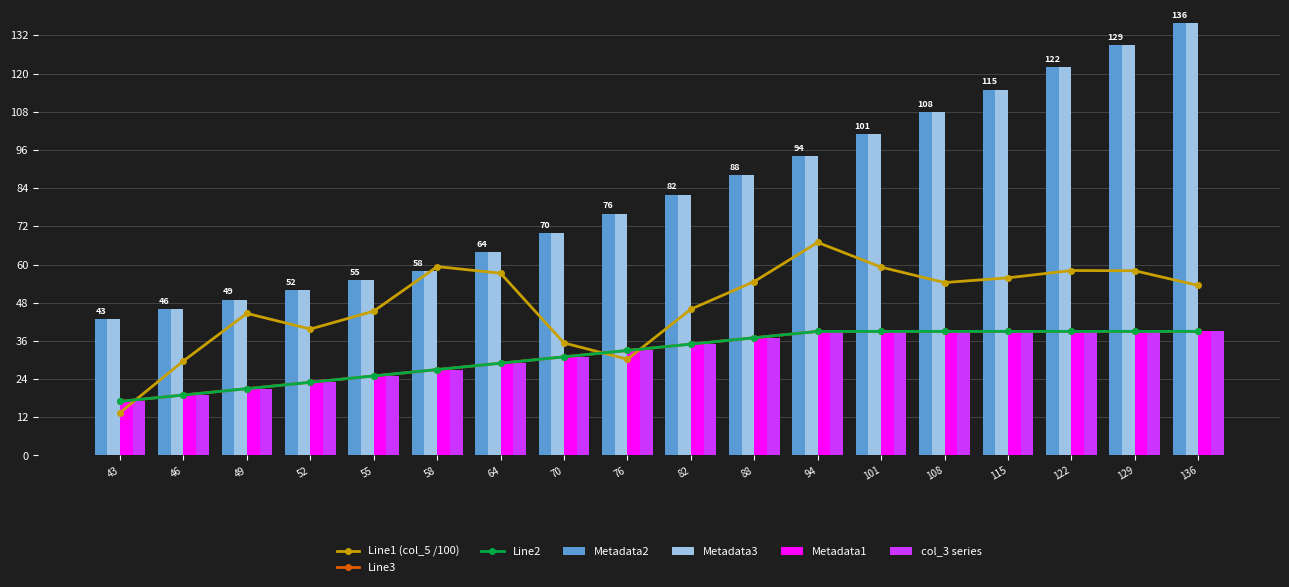

What is the value of the col_1 bar at the 6th from the left?

27.0